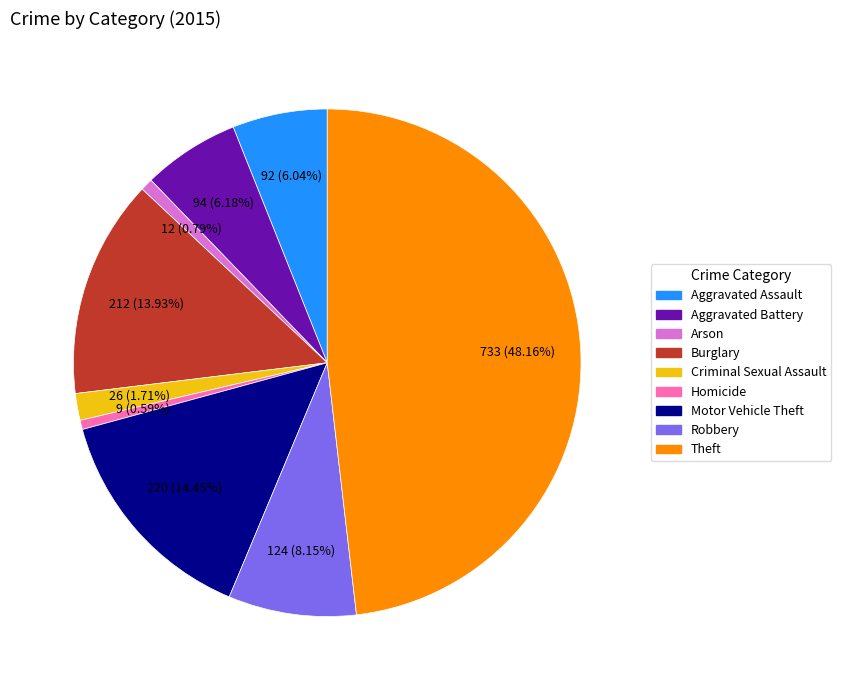

What is the ratio of the value at Aggravated Assault to the value at Motor Vehicle Theft?

0.4